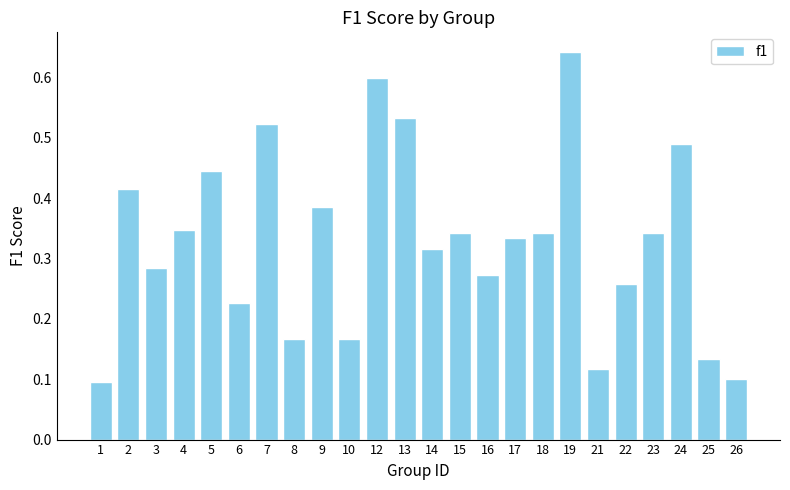

Which category has the highest value across all series?

19